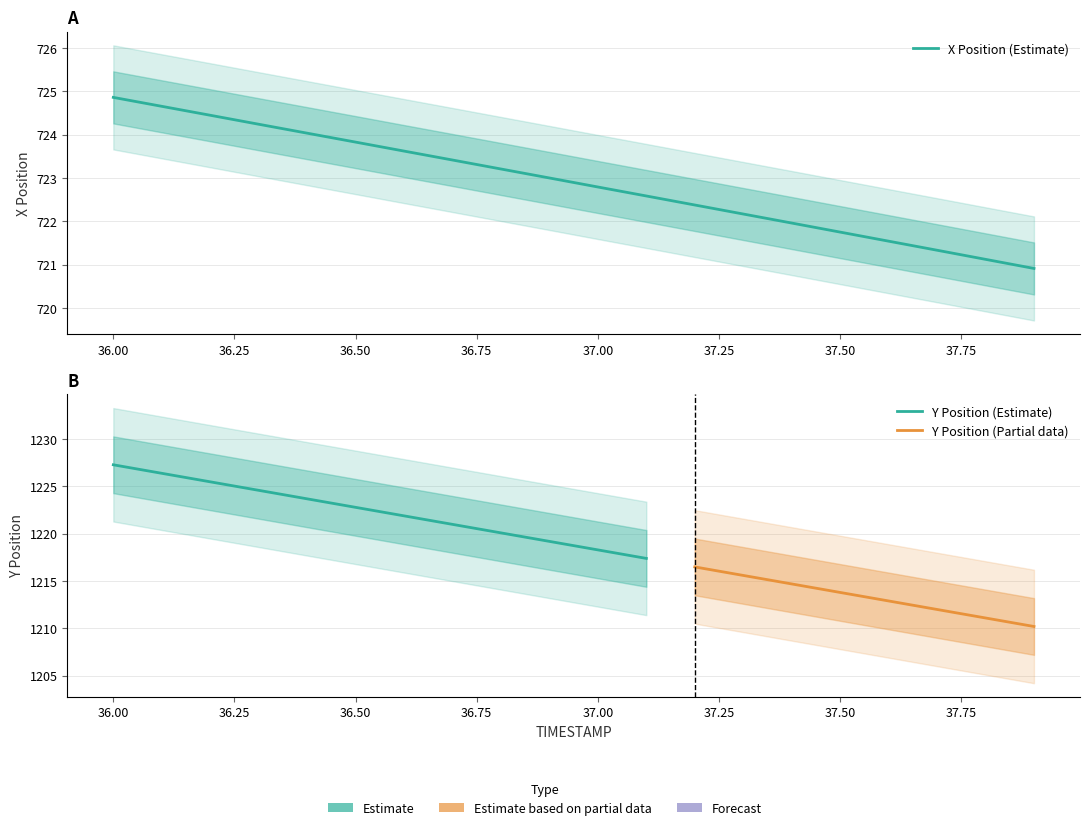

Reading left to right, list all the values displayed in this chart.

X: 724.9	724.7	724.4	724.2	724.0	723.8	723.6	723.4	723.2	723.0	722.8	722.6	722.4	722.2	722.0	721.8	721.5	721.3	721.1	720.9
Y: 1227.3	1226.4	1225.5	1224.6	1223.7	1222.8	1221.9	1221.0	1220.1	1219.2	1218.3	1217.4	1216.5	1215.6	1214.7	1213.8	1212.9	1212.0	1211.1	1210.2
TIMESTAMP: 36.0	36.1	36.2	36.3	36.4	36.5	36.6	36.7	36.8	36.9	37.0	37.1	37.2	37.3	37.4	37.5	37.6	37.7	37.8	37.9